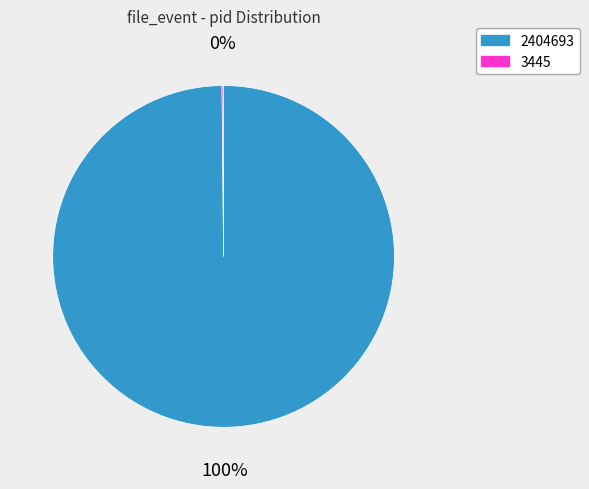

To the nearest percent, what is the difference between the largest and smallest slice percentages?

100%